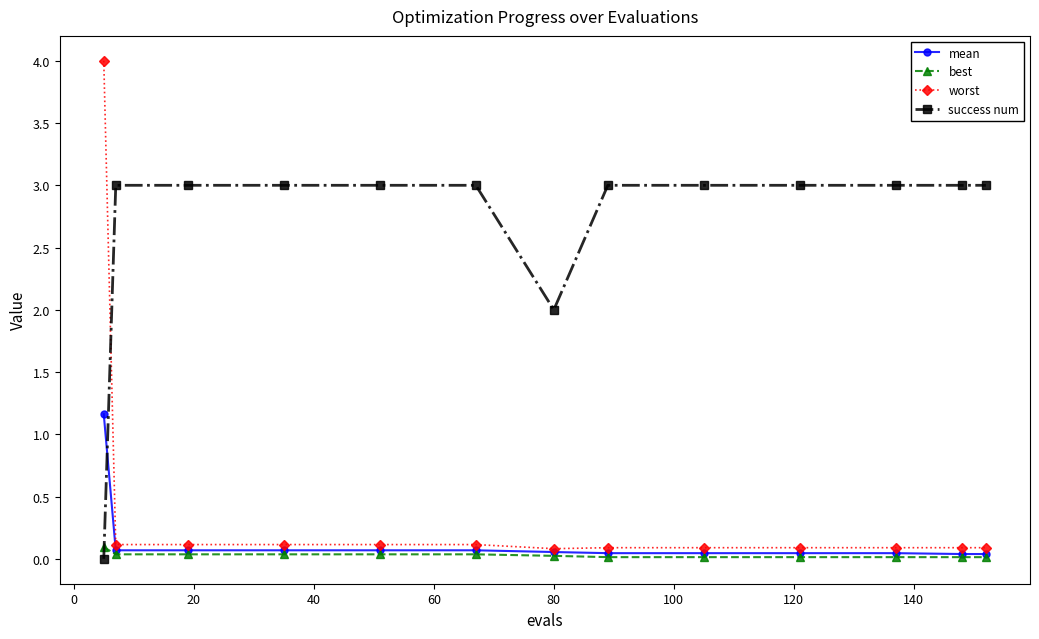

Rank the series by their maximum value, from lowest to highest.

best, mean, success num, worst